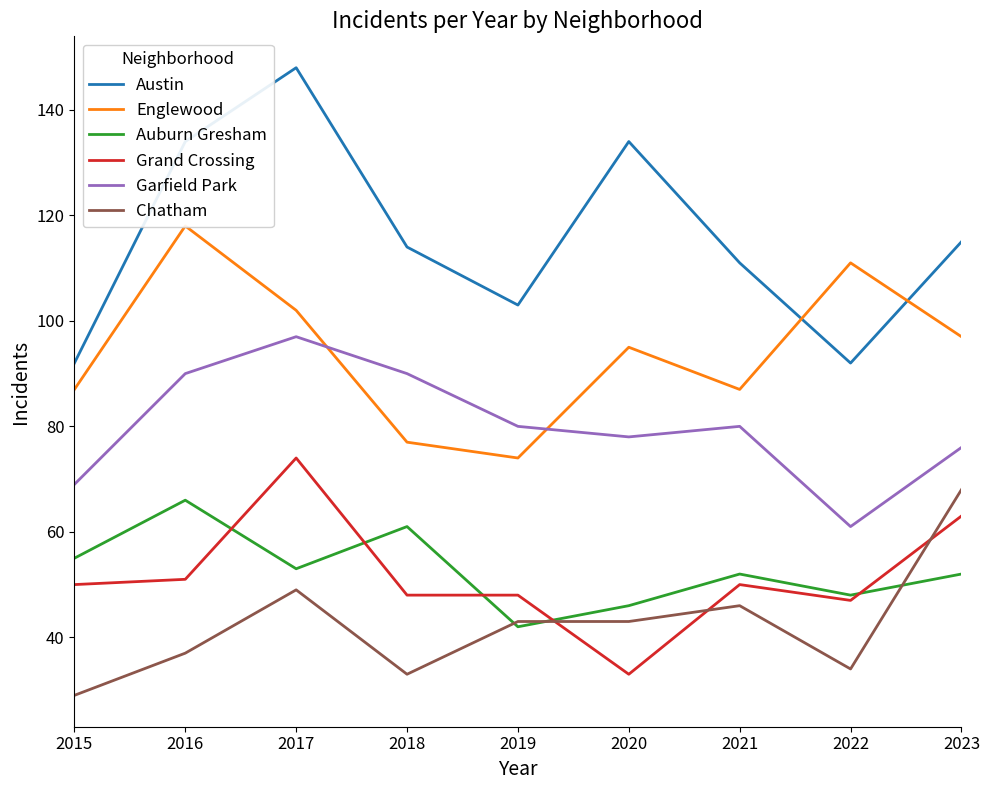

List the labels in order of Grand Crossing value, smallest first.

2020, 2022, 2018, 2019, 2015, 2021, 2016, 2023, 2017